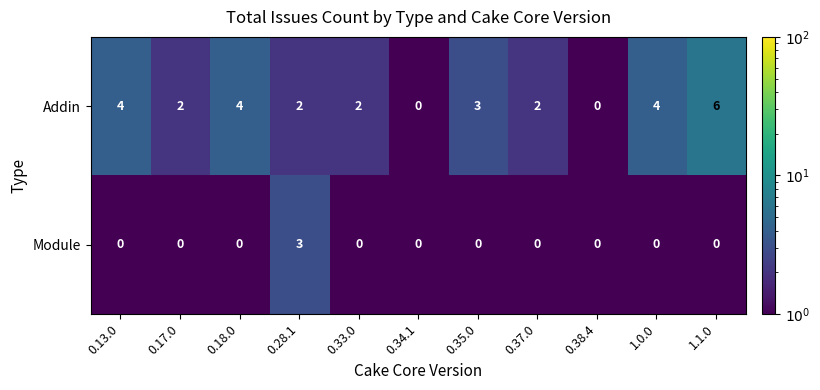

What is the sum of all Module values?

3